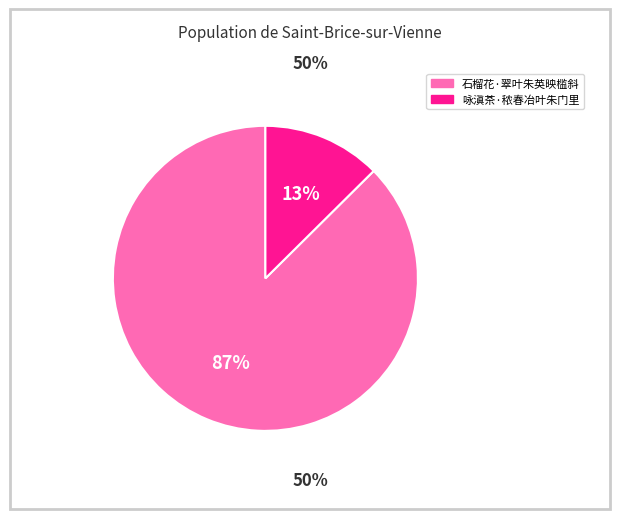

Which has a higher value, 咏滇茶·秾春冶叶朱门里 or 石榴花·翠叶朱英映槛斜?

石榴花·翠叶朱英映槛斜